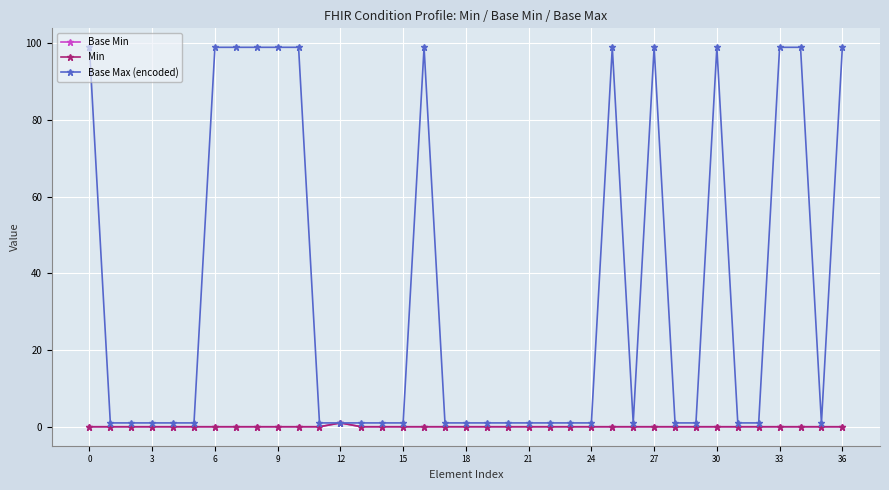

Does the chart have visible grid lines?

Yes